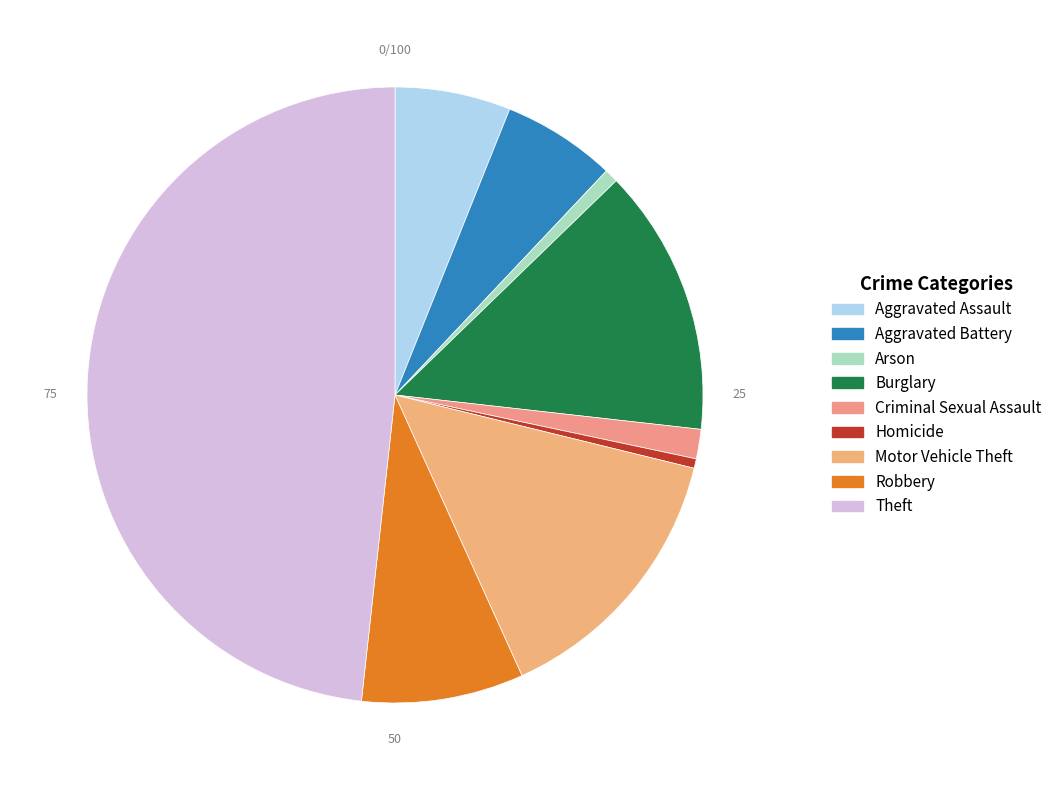

What is the largest slice in the pie chart?

Theft